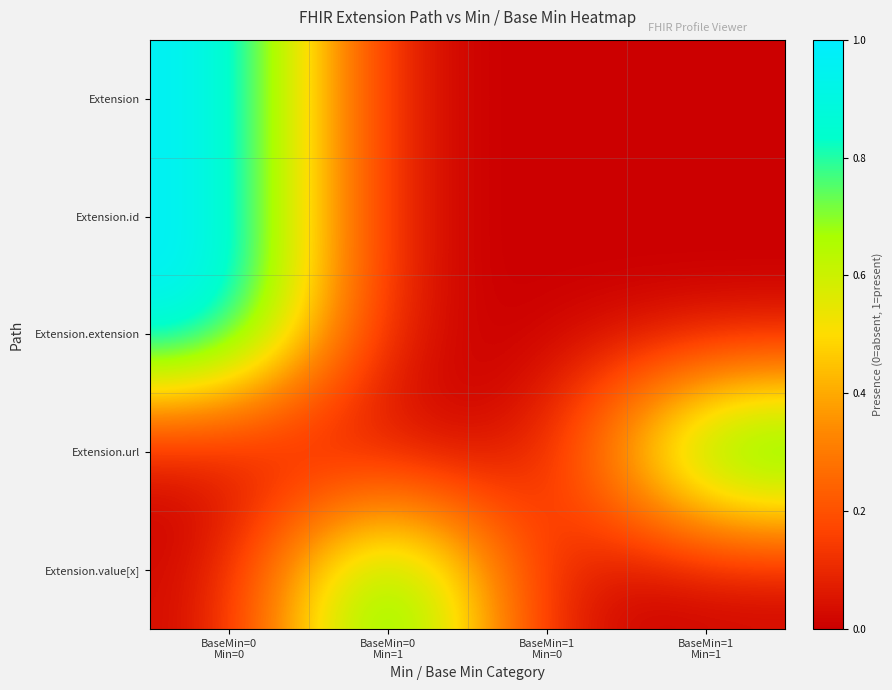

At how many categories does at least one series exceed 0?

3